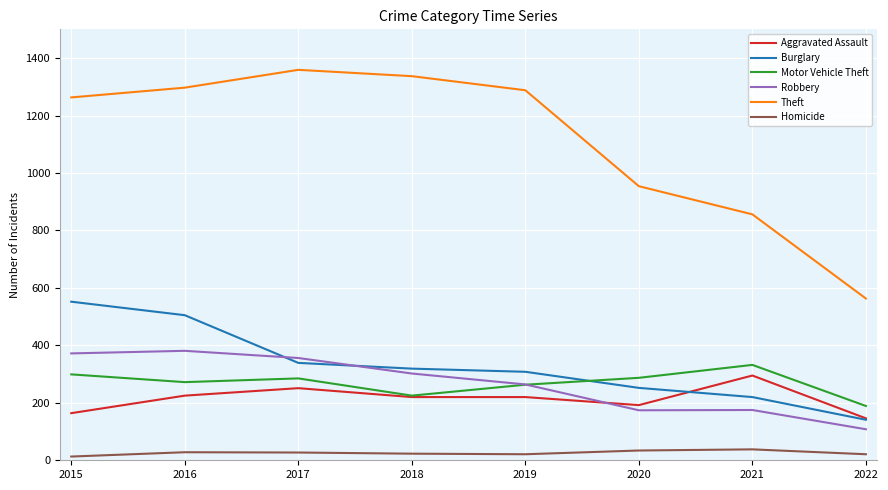

True or false: Homicide and Motor Vehicle Theft intersect in this chart.

False